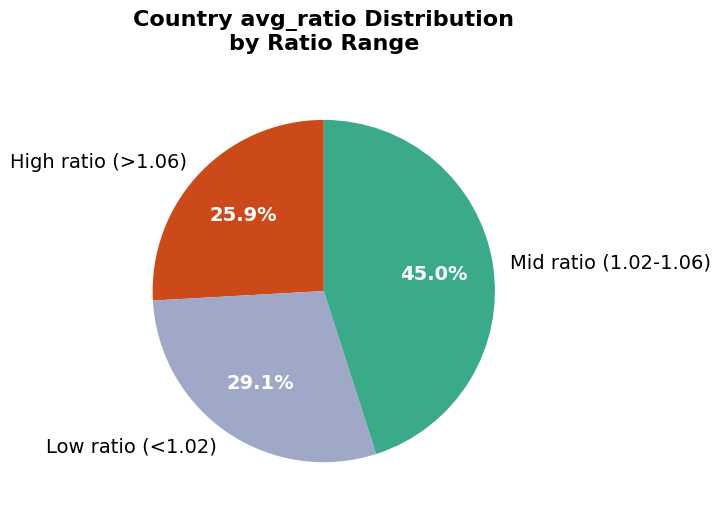

Which category has the smallest portion of the pie?

High ratio (>1.06)